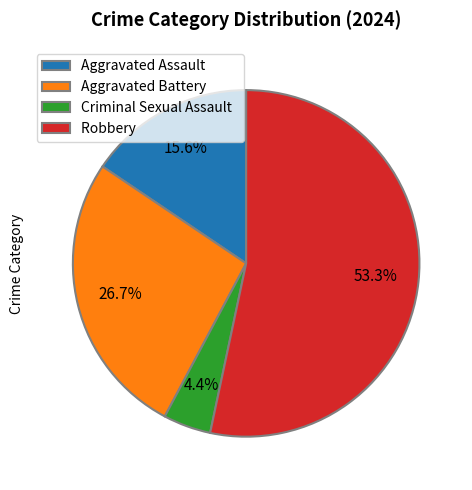

Count the number of slices in the pie.

4